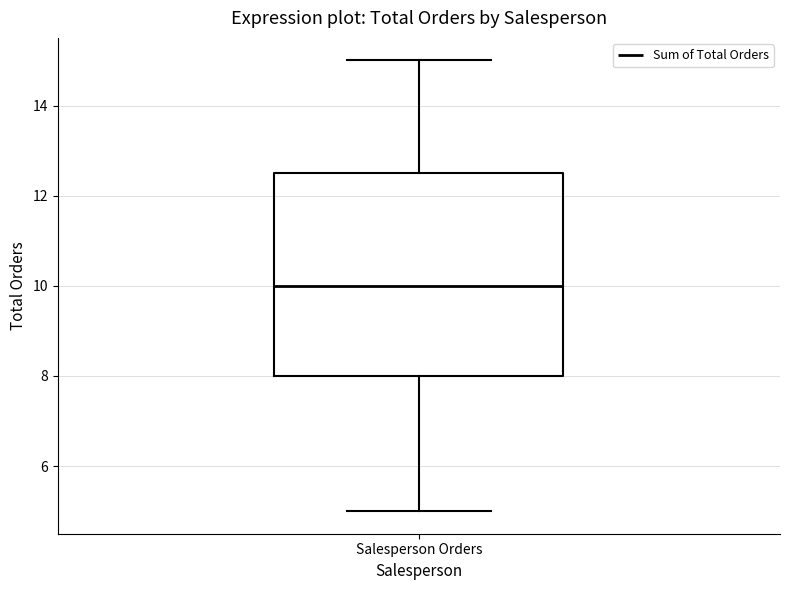

Read this box plot against the y-axis: the position of the median line, the range covered by the box, and the ends of both whiskers. The values are not printed on the chart, so give them approximately, as read against the axis.

median 10.0, box 8.0 to 12.6, whiskers 5.0 to 15.0